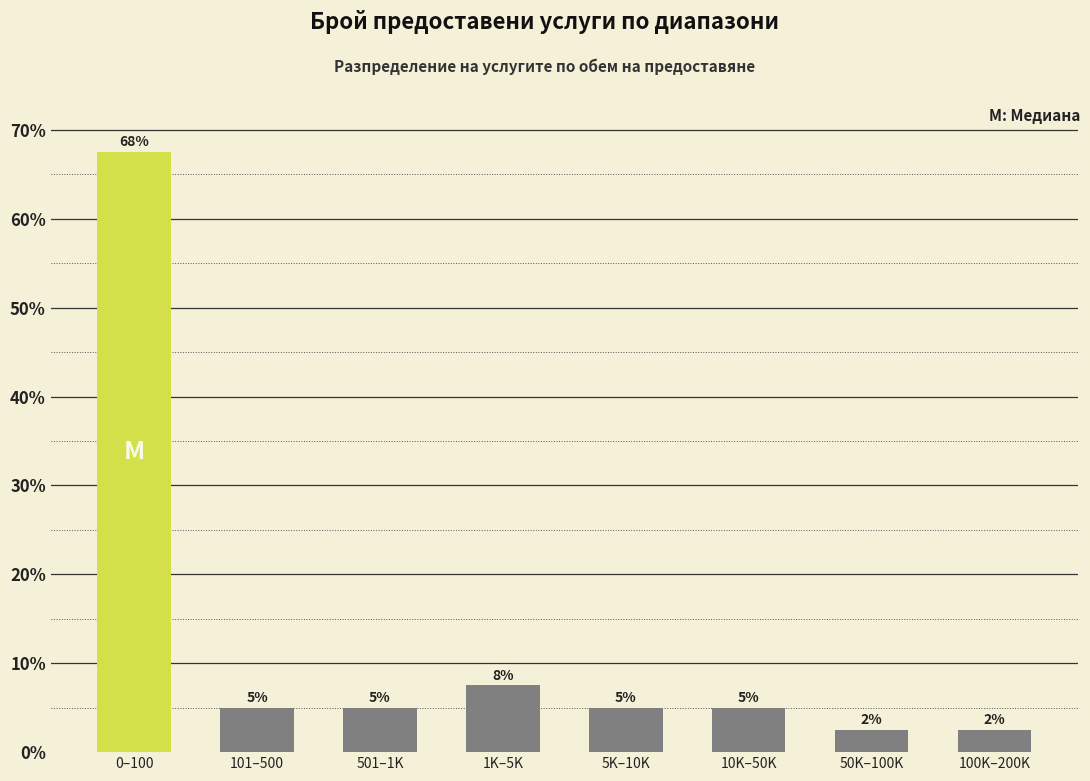

What is the change in value from 0–100 to 1K–5K?

-60.0